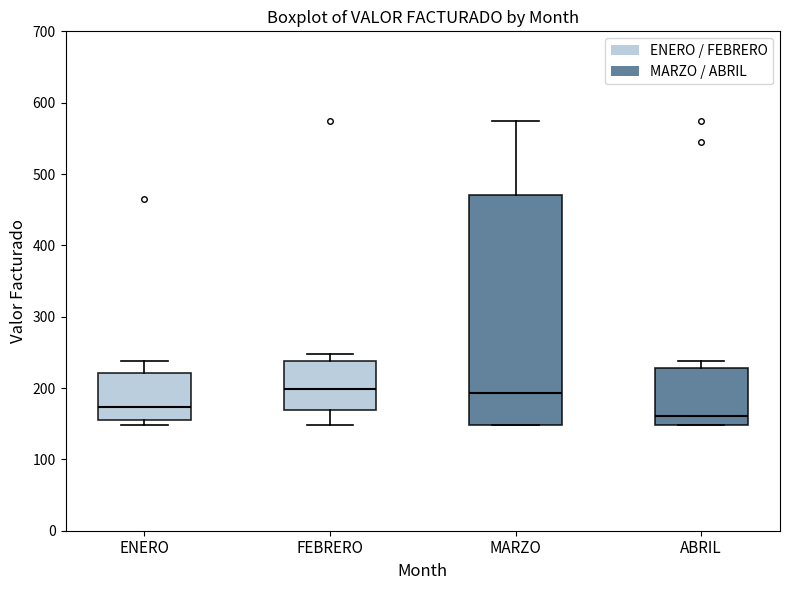

Reading left to right, read every box against the y-axis: the position of its median line, the range the box covers, and the ends of its whiskers. The values are not printed on the chart, so give them approximately, as read against the axis.

ENERO: median 170, box 150 to 220, whiskers 150 (just below the box's lower edge) to 240
FEBRERO: median 200, box 170 to 240, whiskers 150 to 250
MARZO: median 190, box 150 to 470, whiskers 150 to 570
ABRIL: median 160, box 150 to 230, whiskers 150 to 240